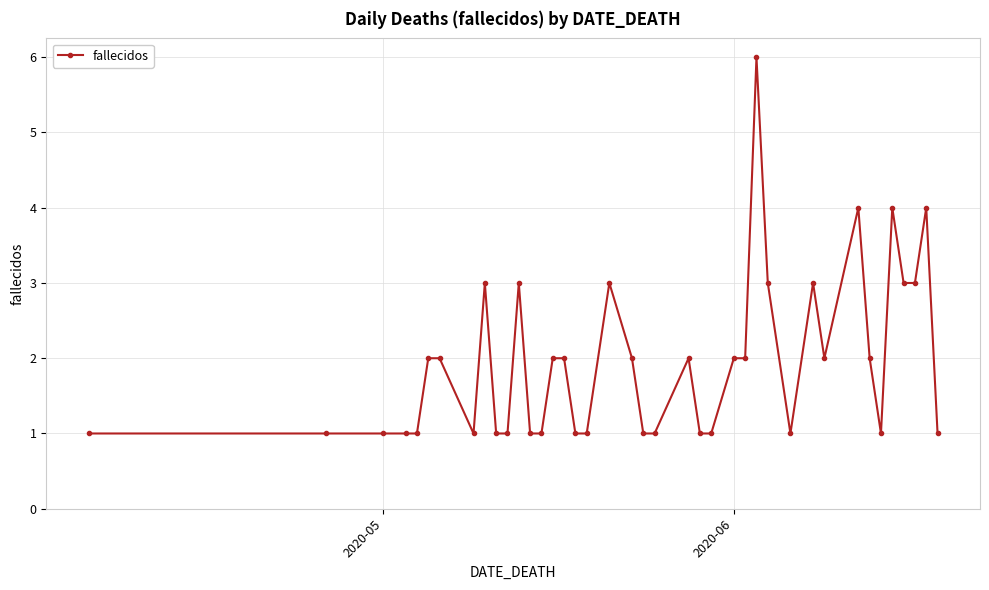

What is the difference between the maximum and minimum values?

5